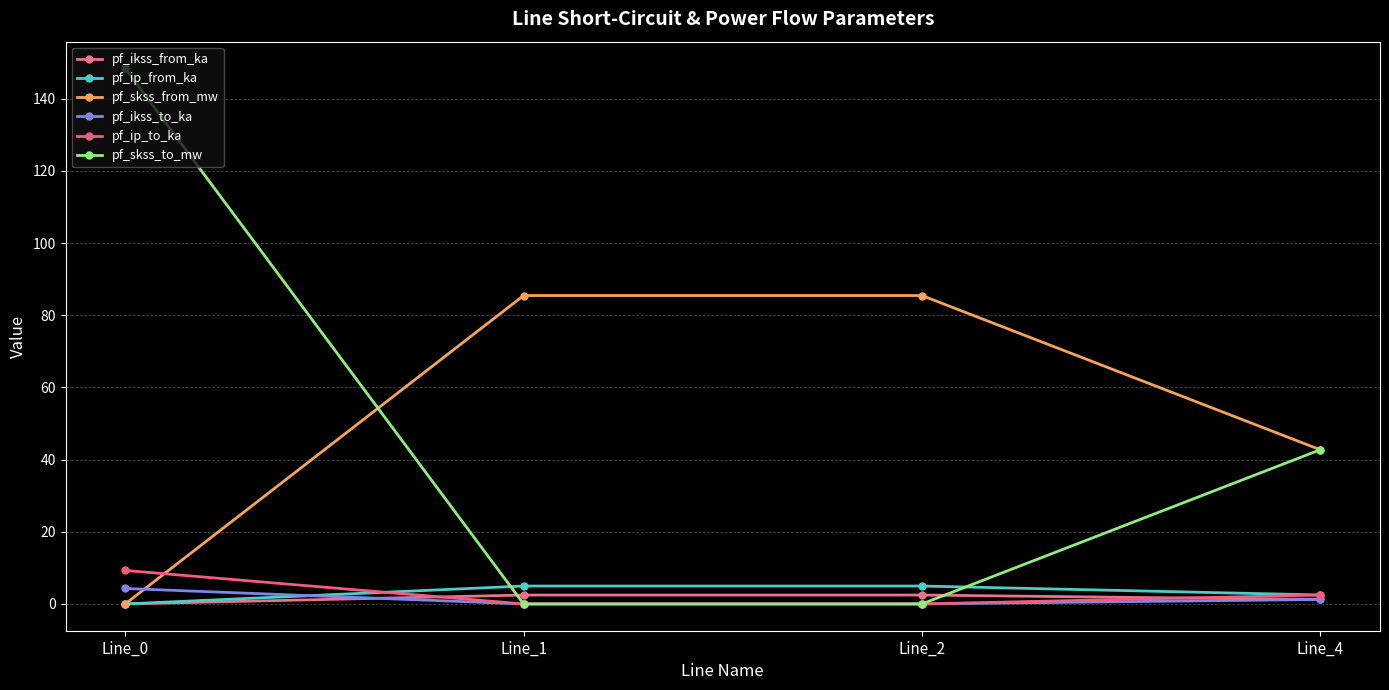

The pf_ikss_from_ka series shows 1.2 at Line_4. True or false?

True